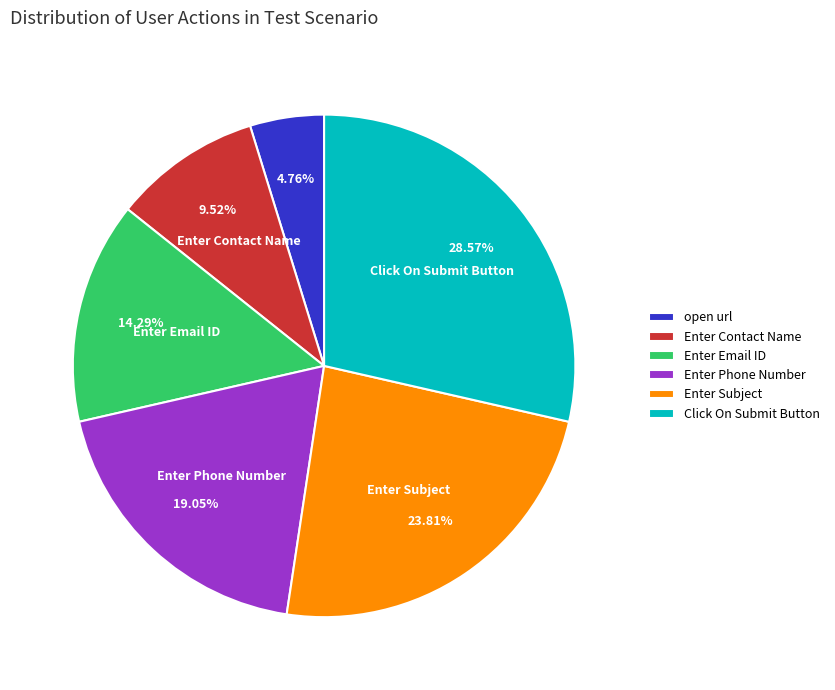

How many slices are in this pie chart?

6